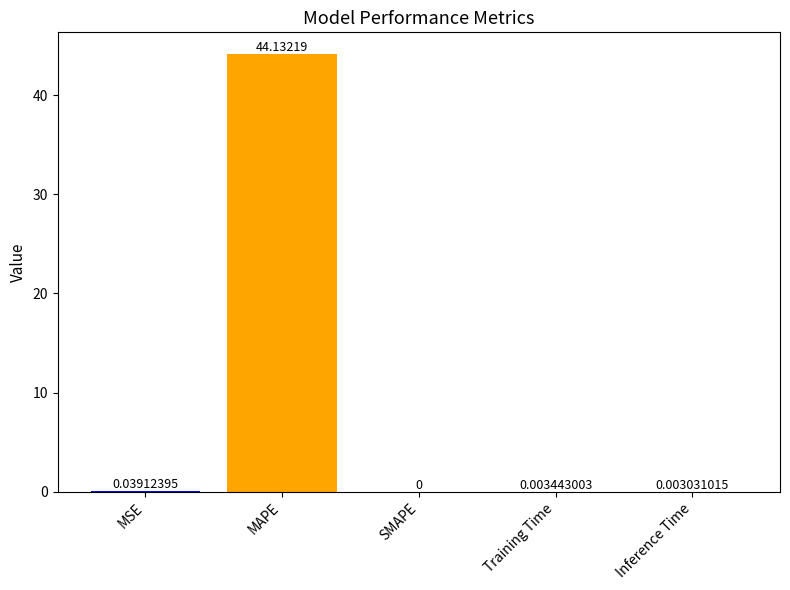

How many categories are shown in the chart?

5